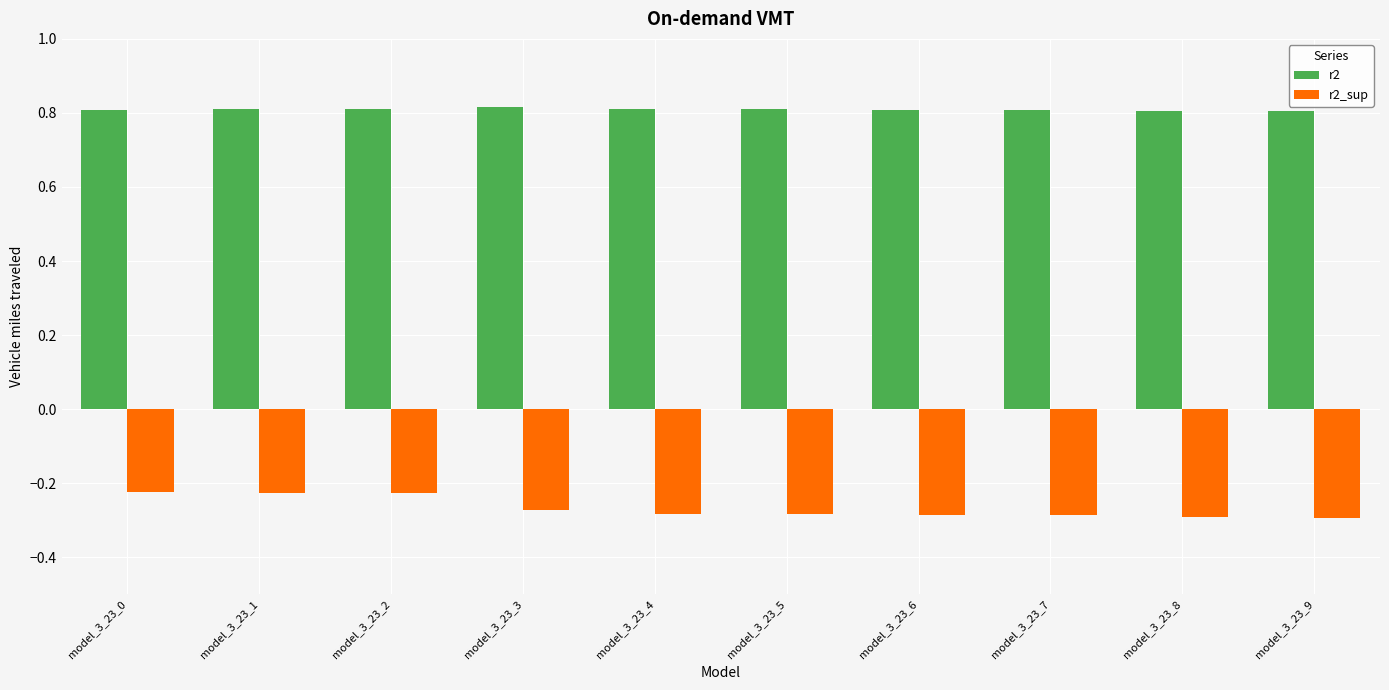

At how many categories does at least one series exceed 0?

10